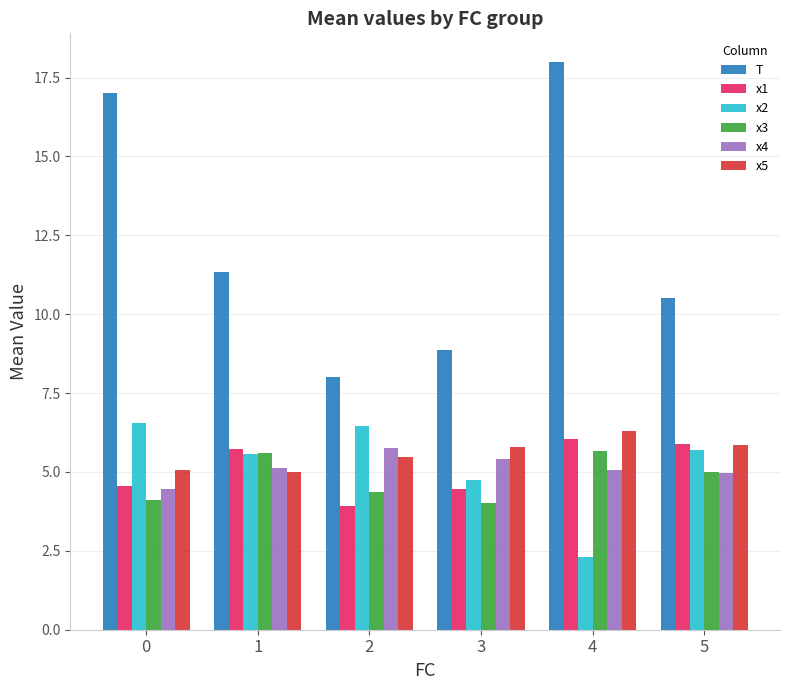

Where does the x1 series first go above 5?

1